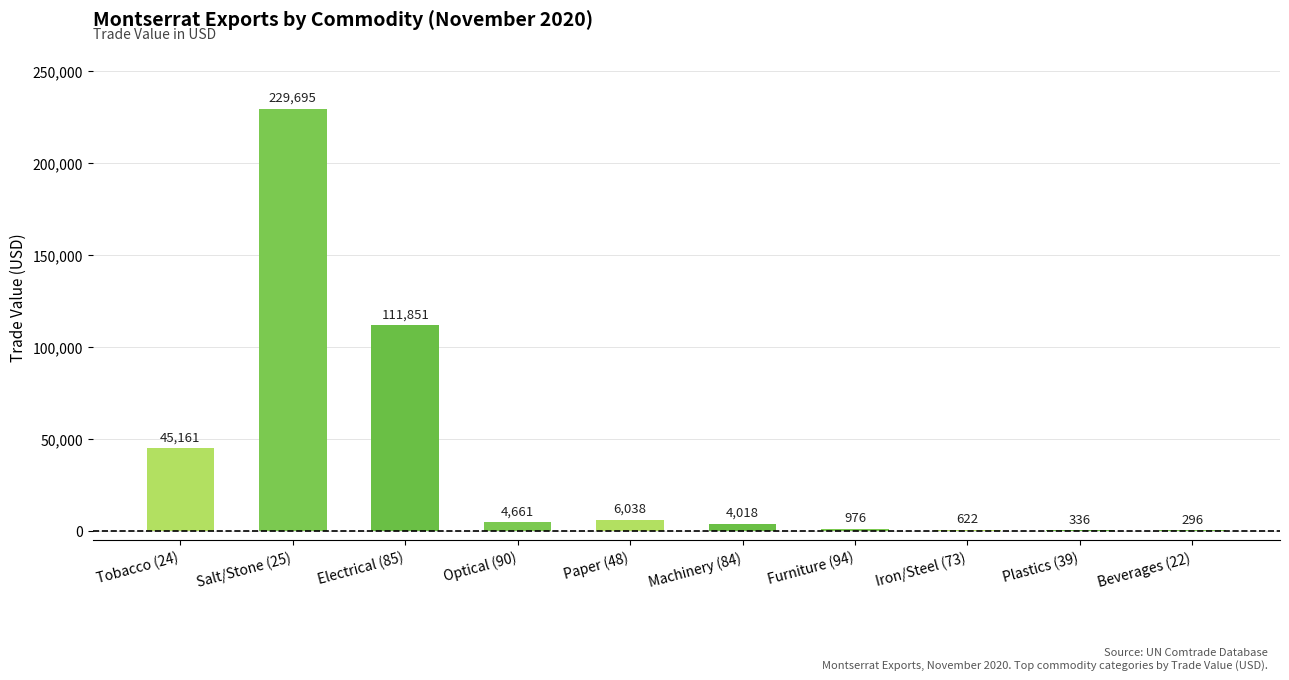

Is it true that the value at Plastics (39) is 336?

True